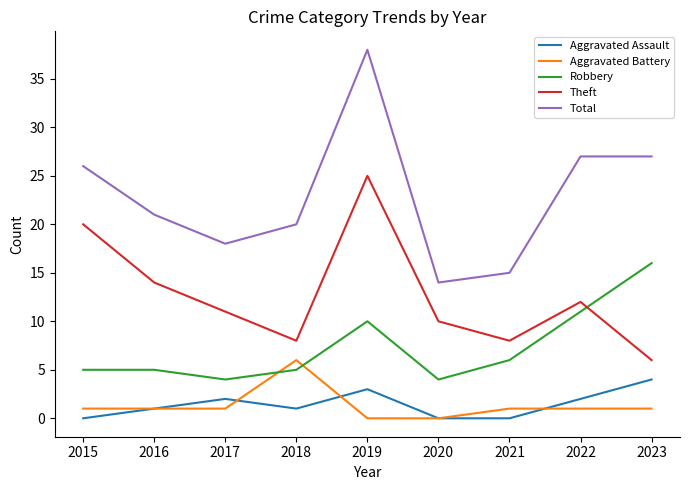

Where is Theft nearest to the value 15?

2016